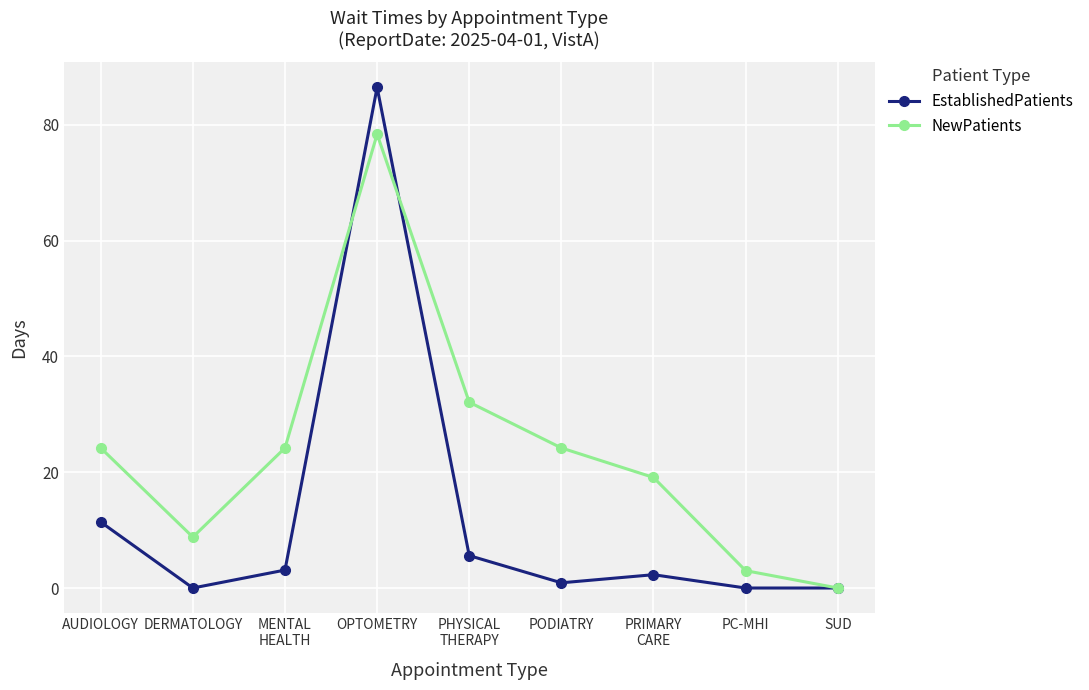

True or false: NewPatients has more than 0 interior local peaks.

True